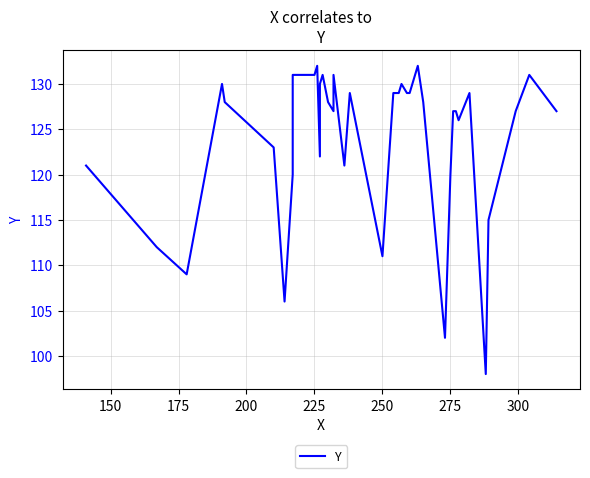

What is the minimum value shown in the chart?

98